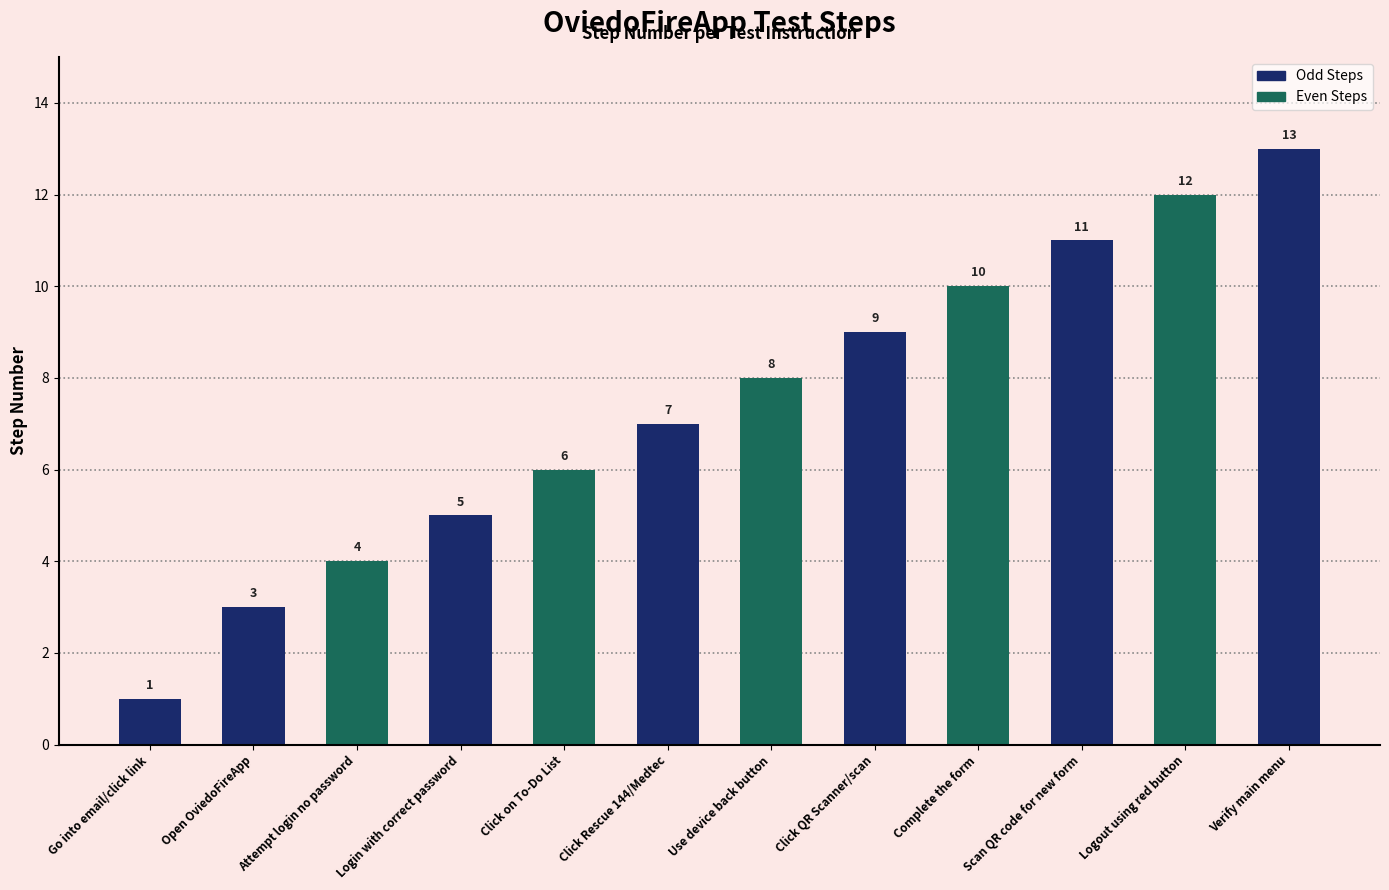

What is the approximate value at Scan QR code for new form?

11